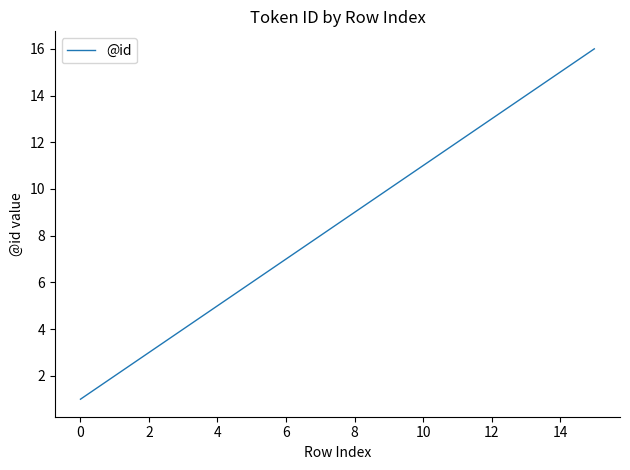

What is the difference between the maximum and minimum values?

15